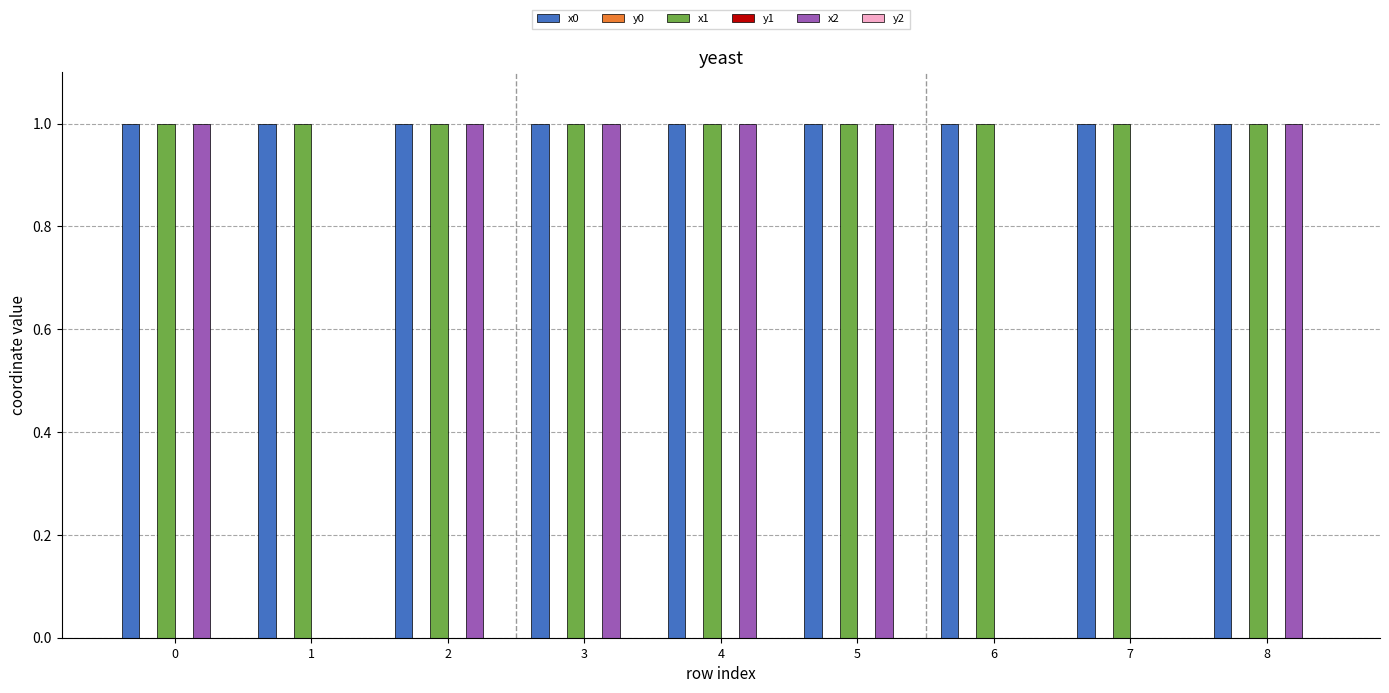

True or false: x1 has a value of 1.0 at 1.

True